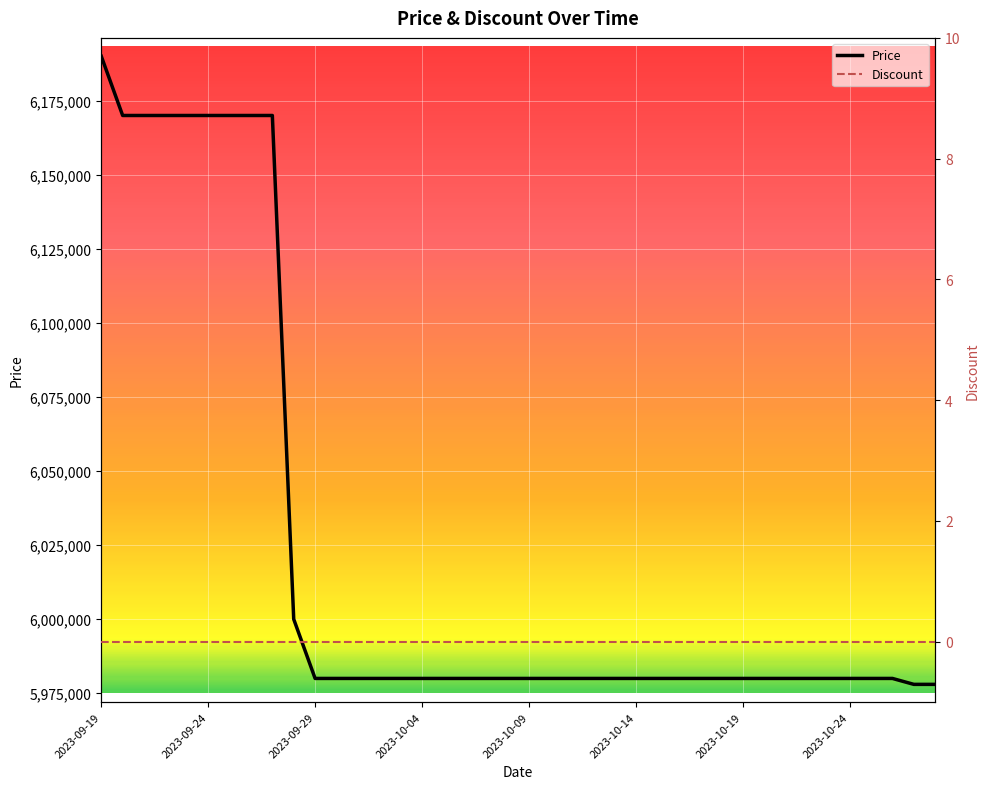

Is the value of Discount at 17 greater than the value of Price at 12?

No